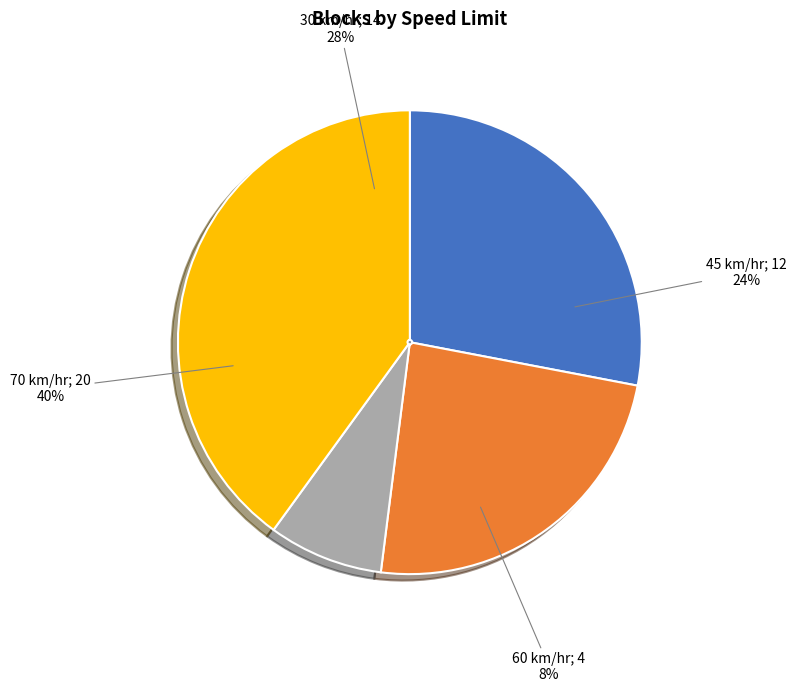

What percentage is the 45 km/hr slice, to the nearest percent?

24%